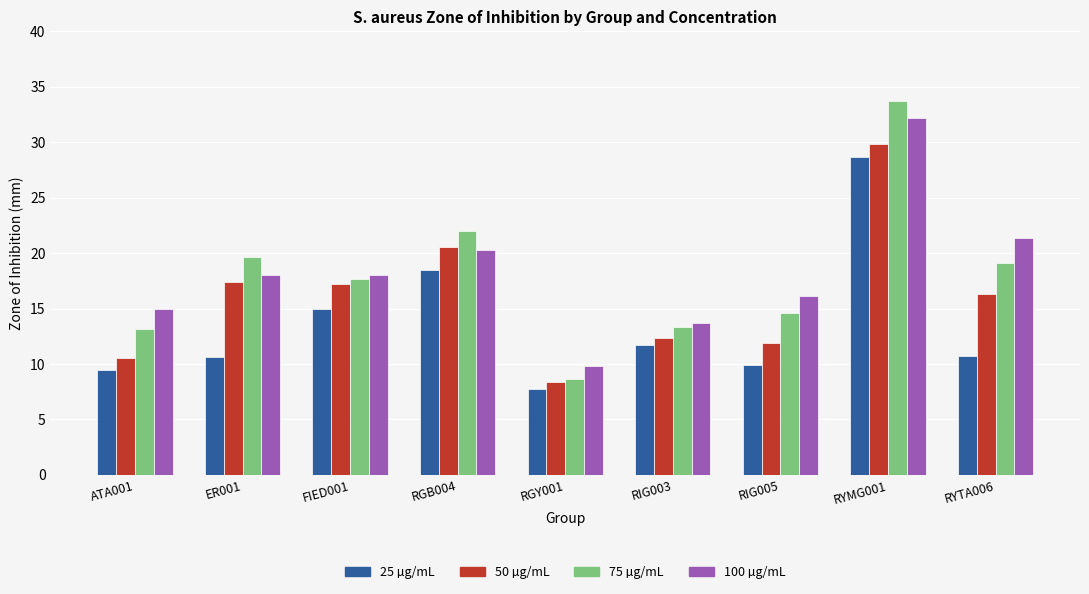

Which category has the lowest value in the 50 µg/mL series?

RGY001